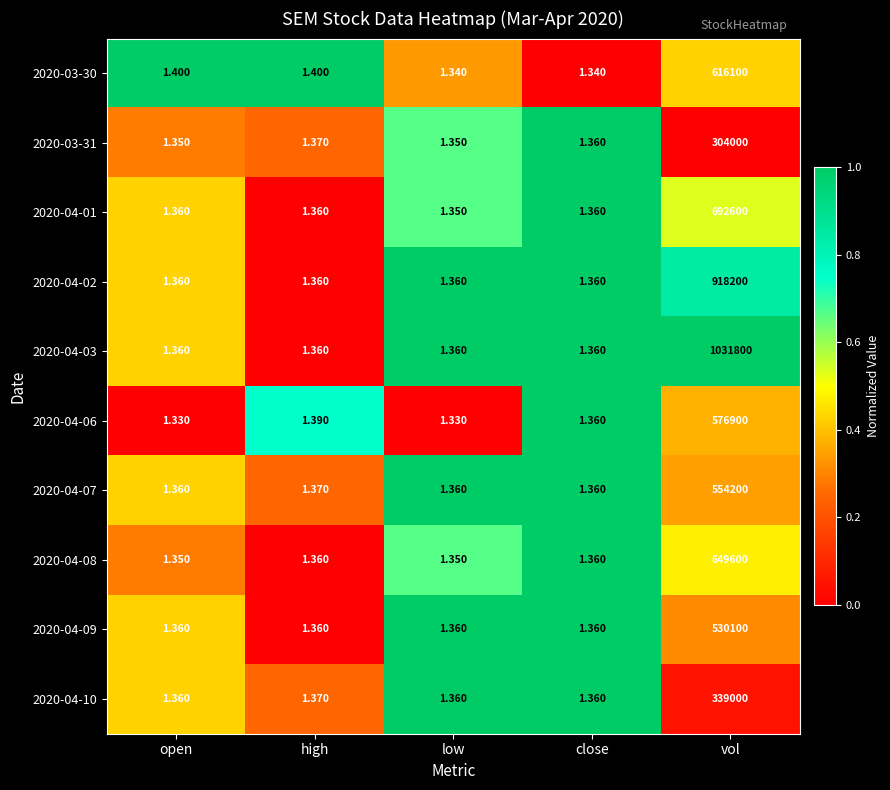

At which category is the sum across all series the highest?

vol